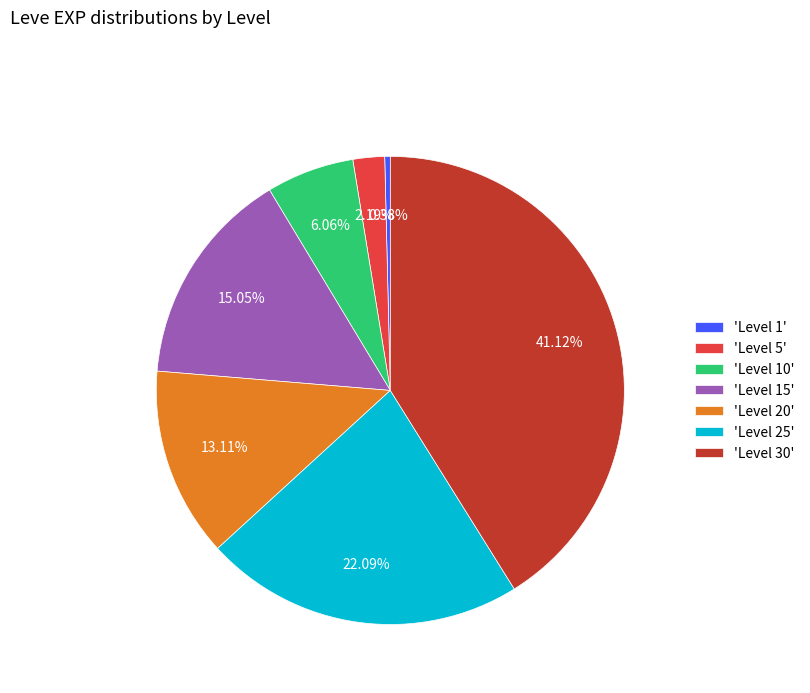

Rank the categories by value from lowest to highest.

'Level 1', 'Level 5', 'Level 10', 'Level 20', 'Level 15', 'Level 25', 'Level 30'